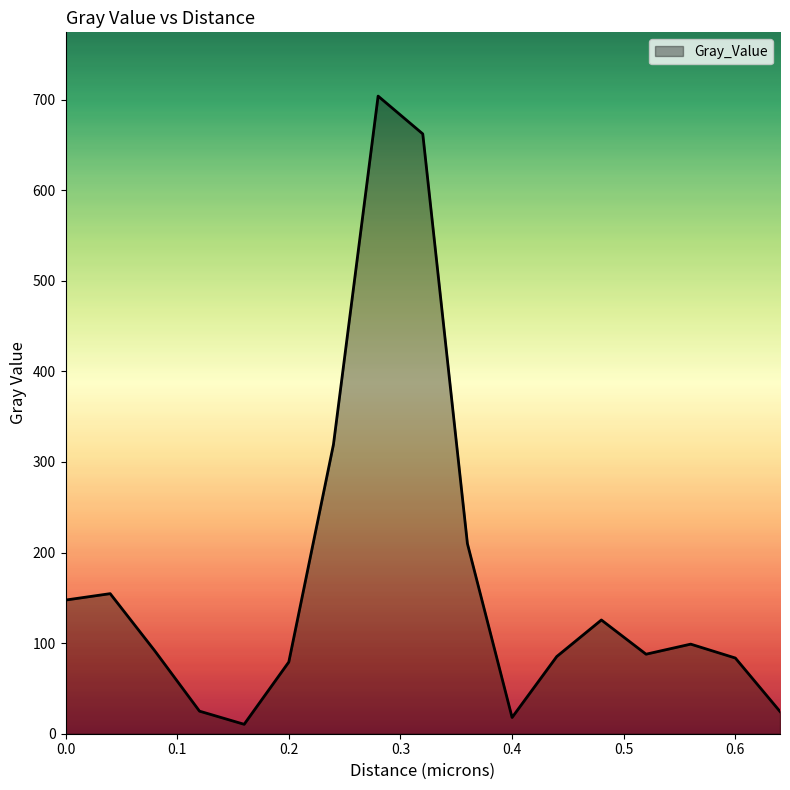

What is the maximum value shown in the chart?

704.0